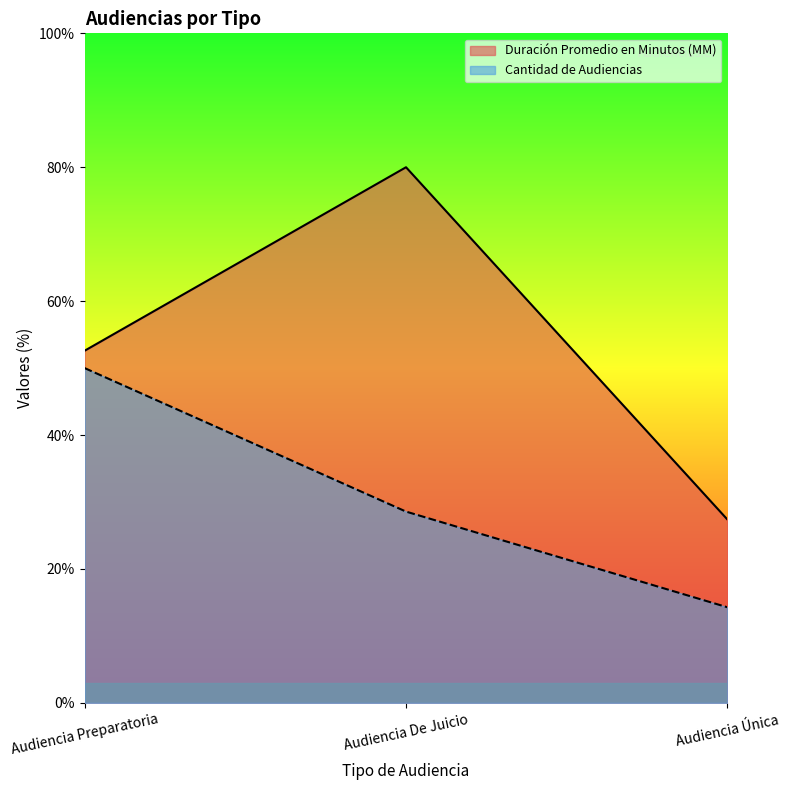

What is the minimum value for Duración Promedio en Minutos (MM)?

27.4